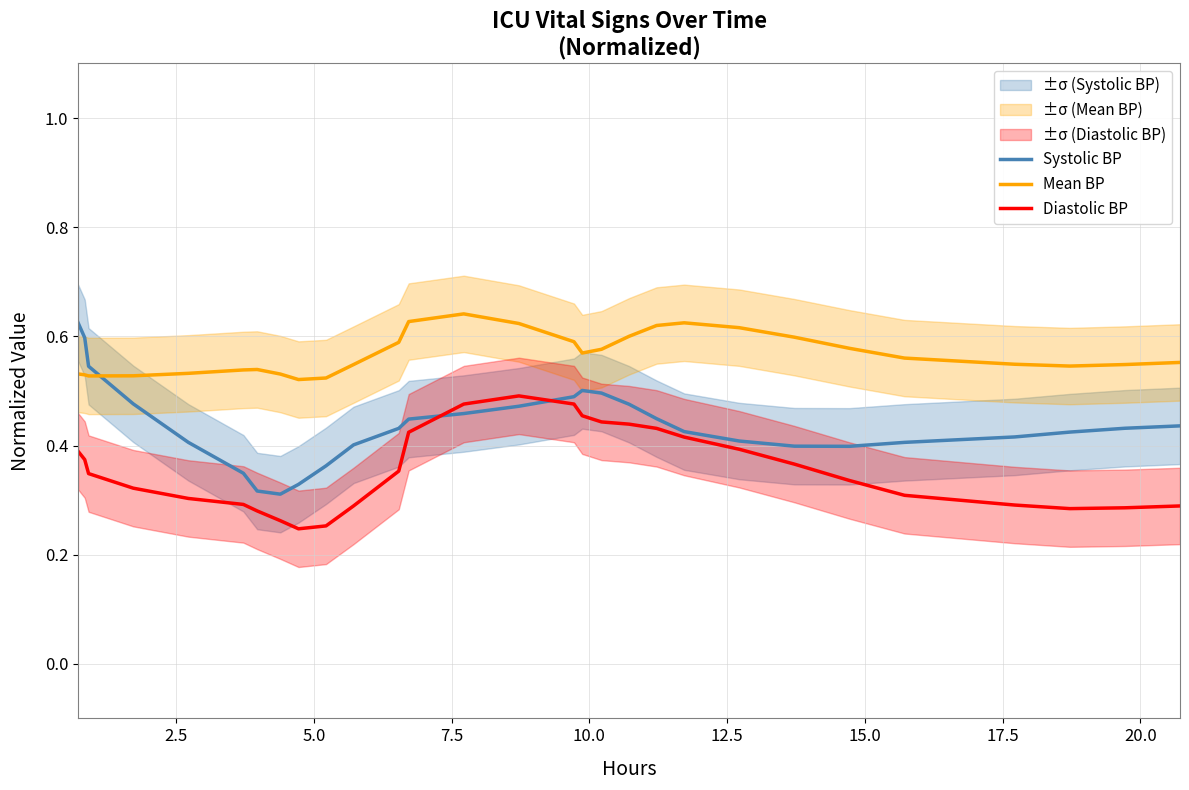

After their last crossing, which series has the higher values: Systolic BP or Mean BP?

Mean BP